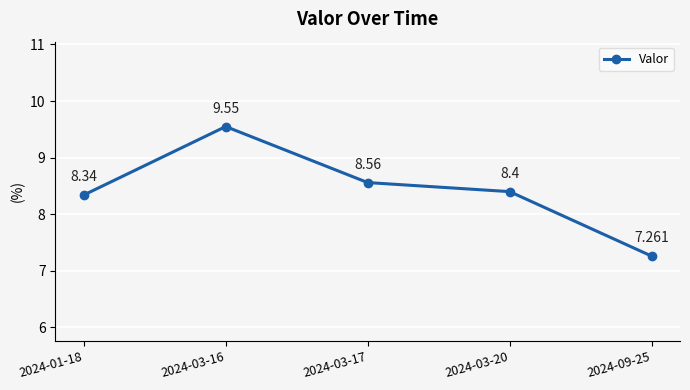

Rank the categories by value from highest to lowest.

2024-03-16, 2024-03-17, 2024-03-20, 2024-01-18, 2024-09-25